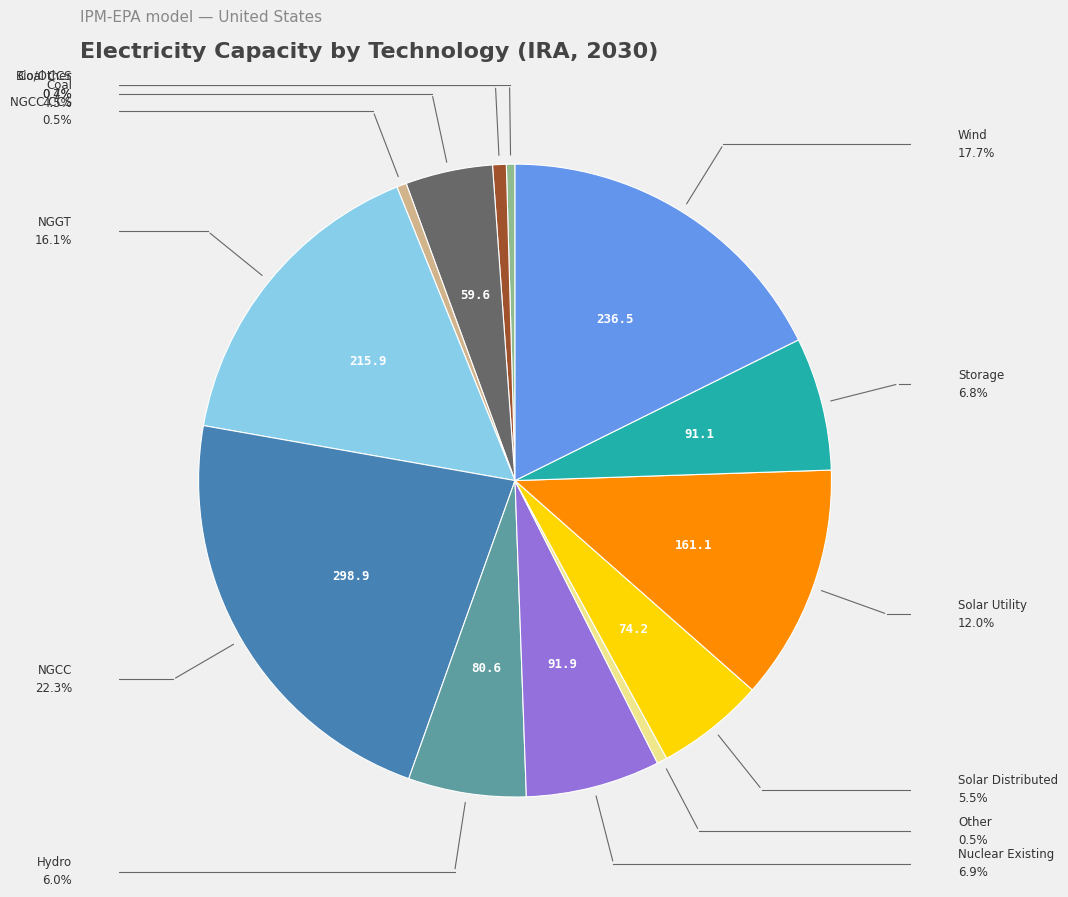

How many slices are in this pie chart?

13